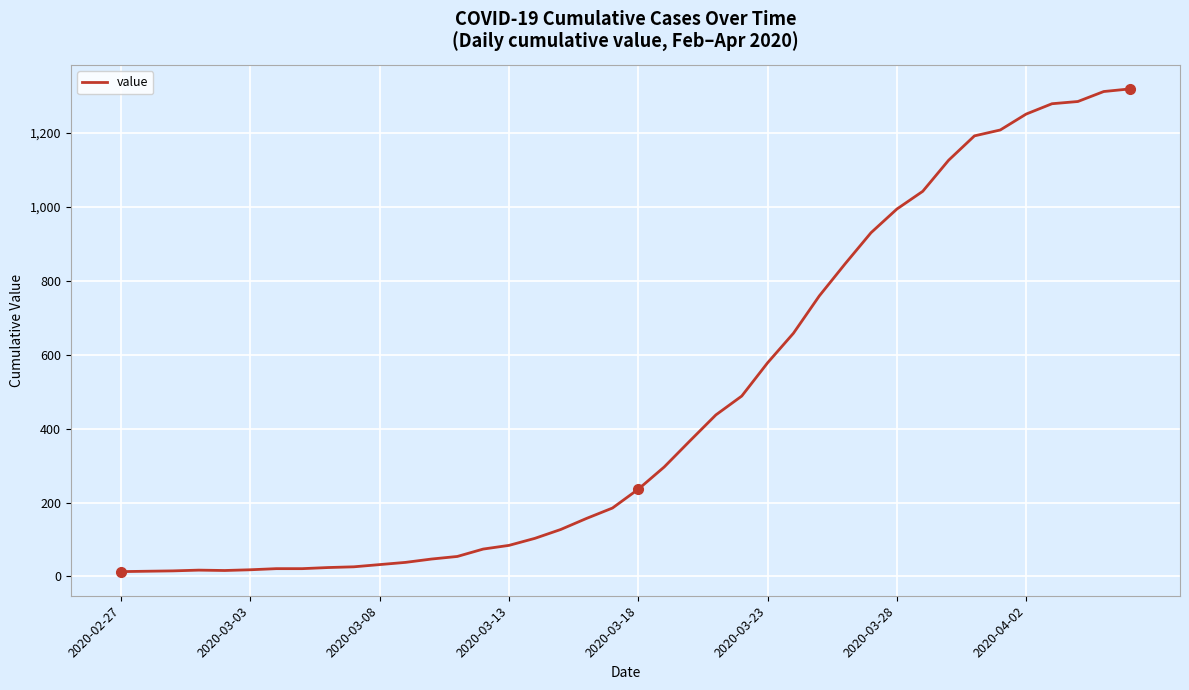

What is the difference between the maximum and minimum values?

1306